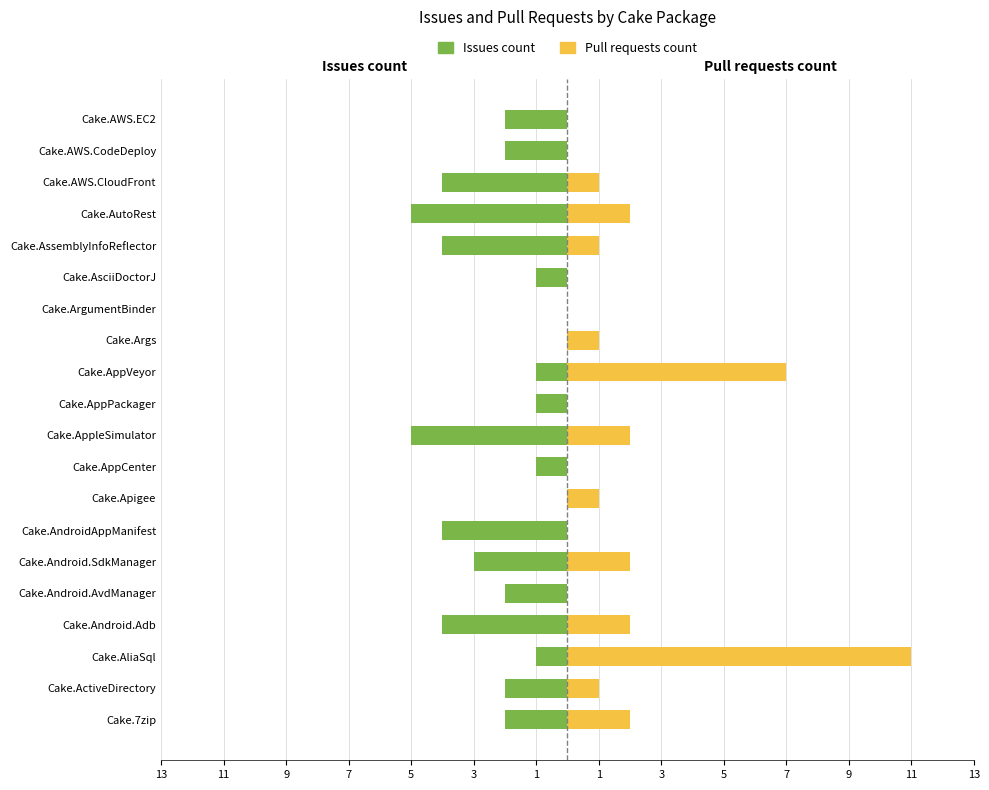

At Cake.AutoRest, list the series in order from largest to smallest.

Pull requests count, Issues count